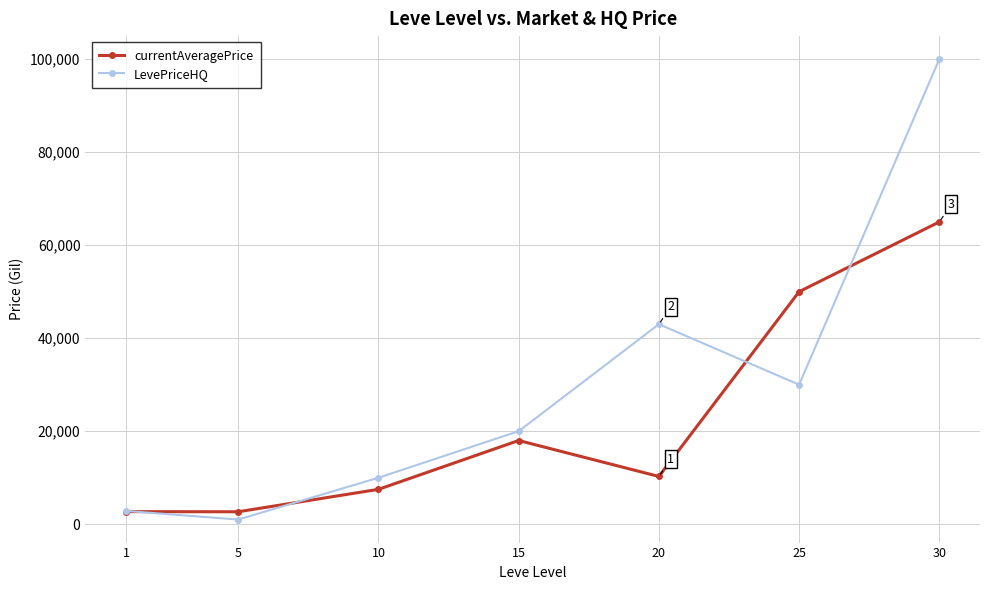

List the series in order of their peak value, lowest first.

currentAveragePrice, LevePriceHQ